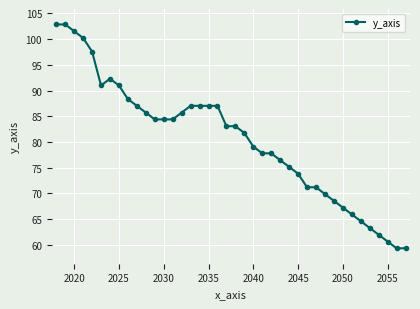

What is the maximum value shown in the chart?

102.9